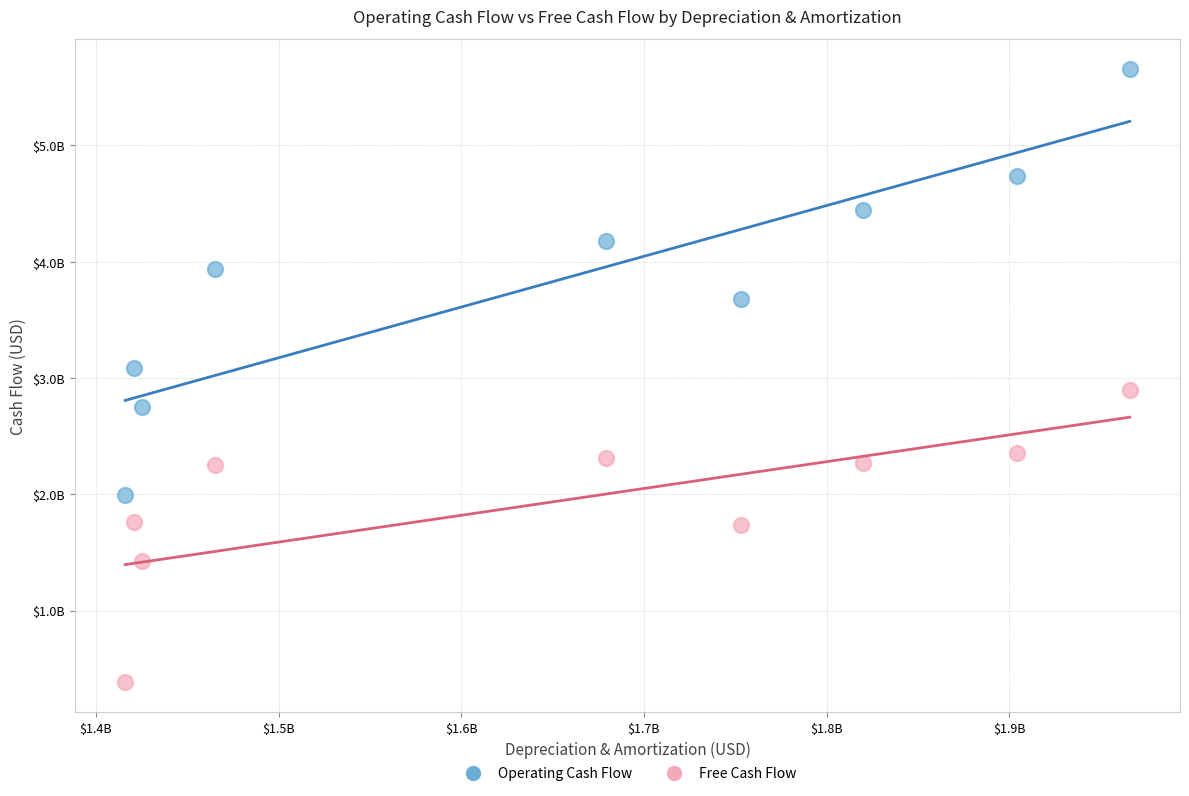

Which series has the widest spread of Y values?

Operating Cash Flow